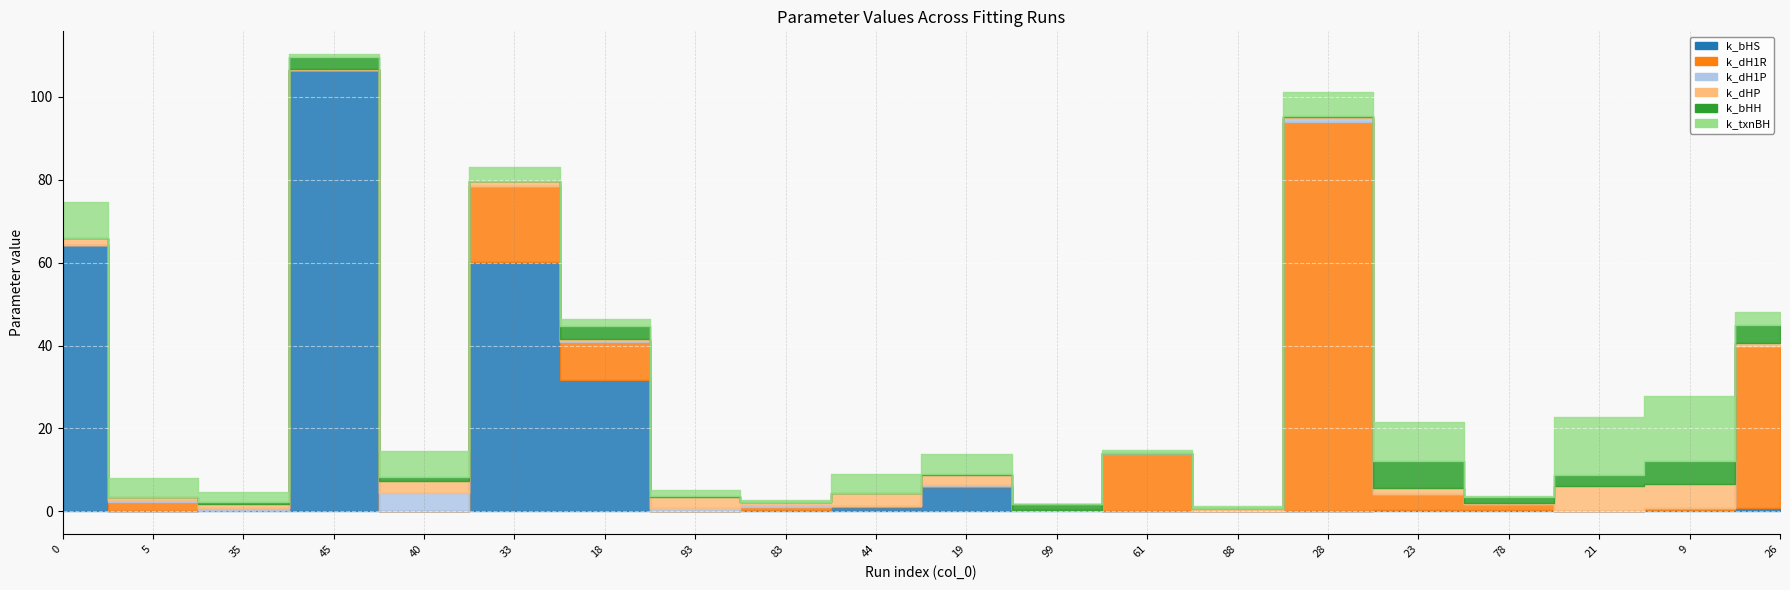

At which category does the chart reach its minimum across all series?

23